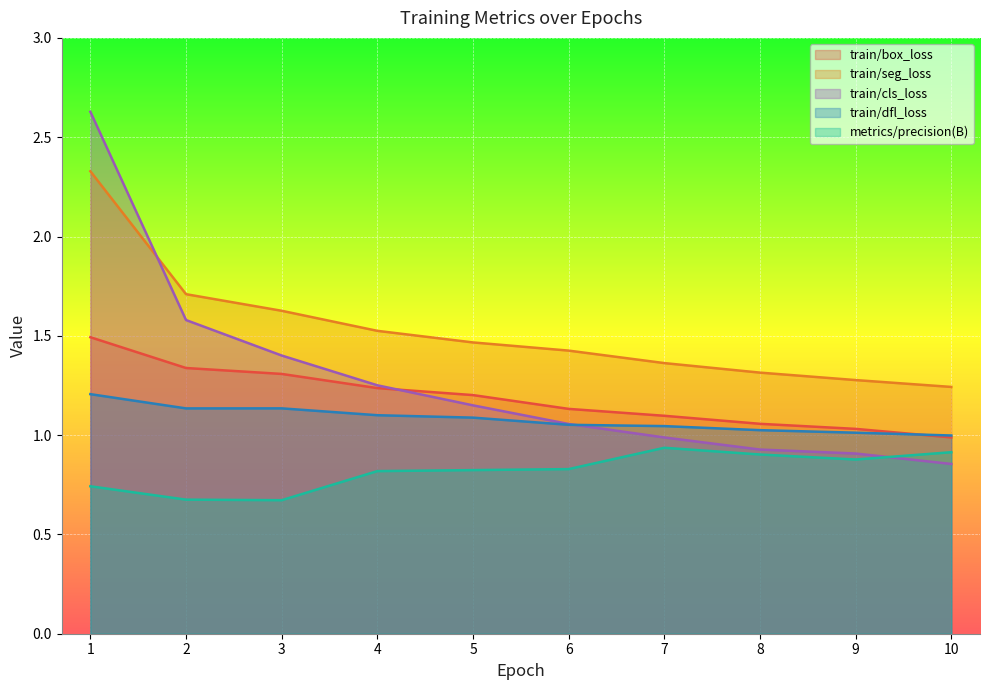

Reading left to right, list all the values displayed in this chart.

train/box_loss: 1=1.5	2=1.3	3=1.3	4=1.2	5=1.2	6=1.1	7=1.1	8=1.1	9=1.0	10=1.0
train/seg_loss: 1=2.3	2=1.7	3=1.6	4=1.5	5=1.5	6=1.4	7=1.4	8=1.3	9=1.3	10=1.2
train/cls_loss: 1=2.6	2=1.6	3=1.4	4=1.3	5=1.1	6=1.1	7=1.0	8=0.9	9=0.9	10=0.9
train/dfl_loss: 1=1.2	2=1.1	3=1.1	4=1.1	5=1.1	6=1.1	7=1.0	8=1.0	9=1.0	10=1.0
metrics/precision(B): 1=0.7	2=0.7	3=0.7	4=0.8	5=0.8	6=0.8	7=0.9	8=0.9	9=0.9	10=0.9